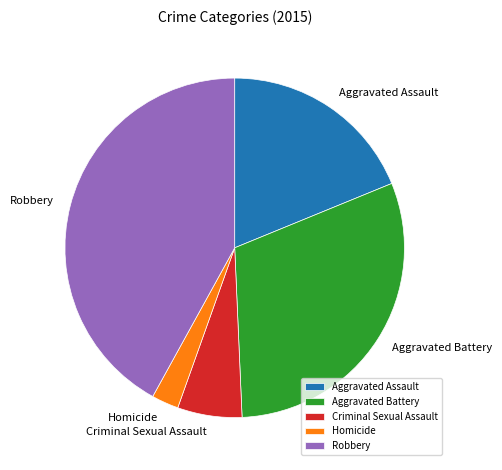

Combined, do Criminal Sexual Assault and Robbery account for over 50%?

No